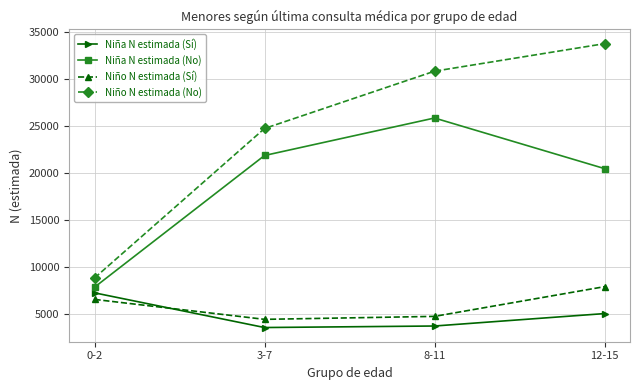

The Niña N estimada (Sí) series shows 5025 at 12-15. True or false?

True